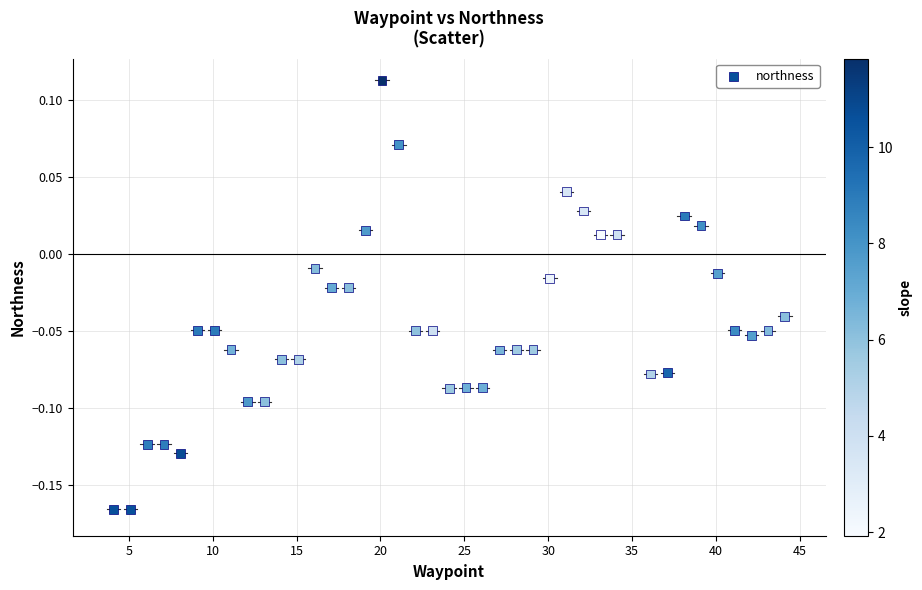

What is the range of X values (max minus min)?

40.0